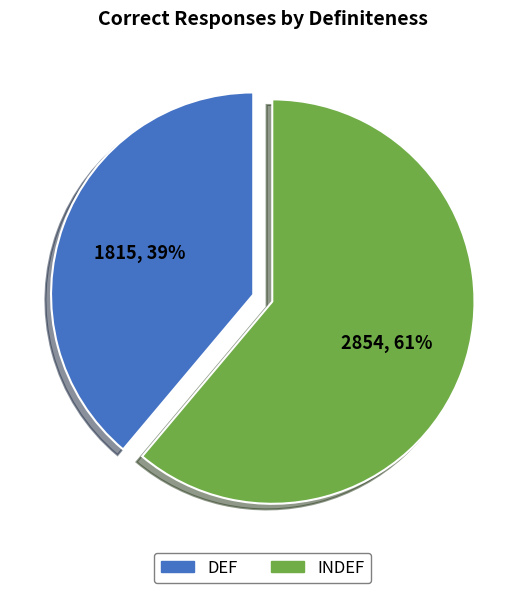

Between INDEF and DEF, which is larger?

INDEF